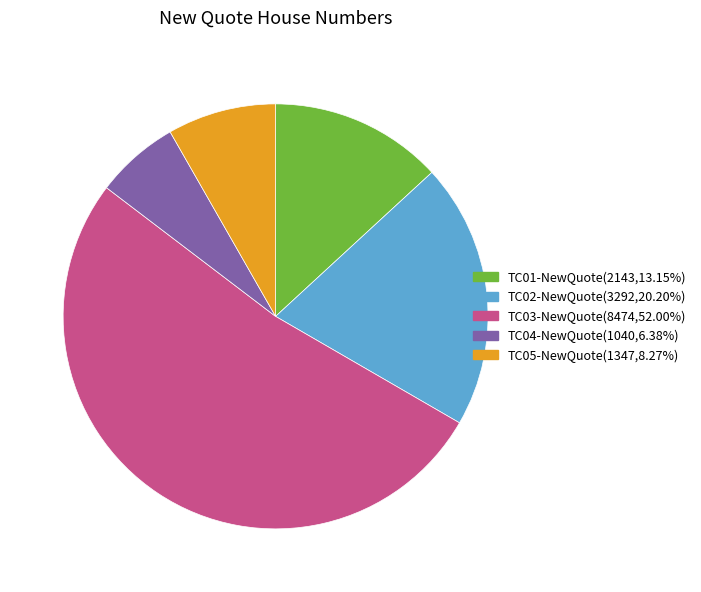

What is the ratio of the value at TC05-NewQuote to the value at TC02-NewQuote?

0.4